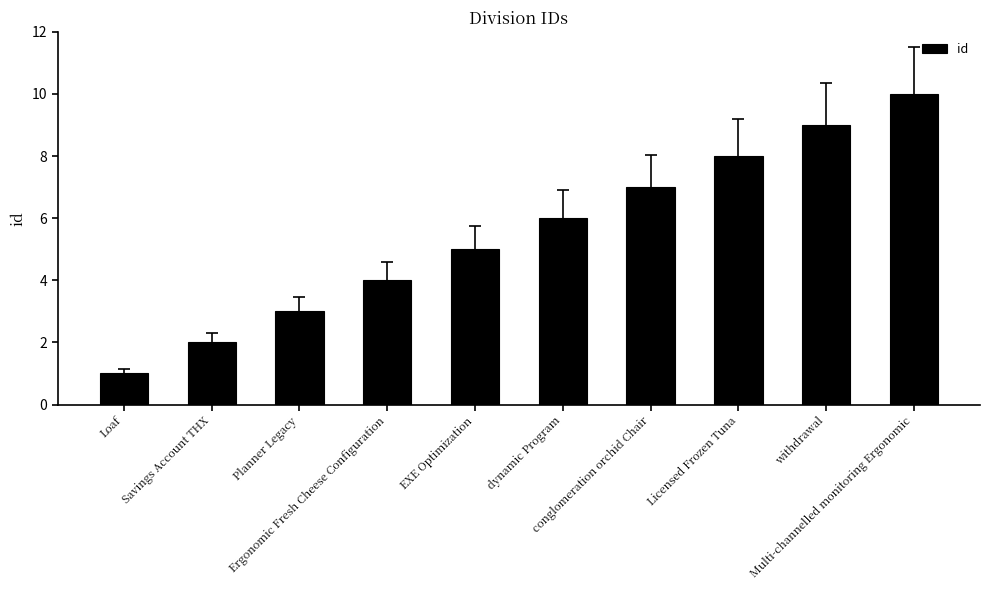

At which category does the chart reach its peak across all series?

Multi-channelled monitoring Ergonomic